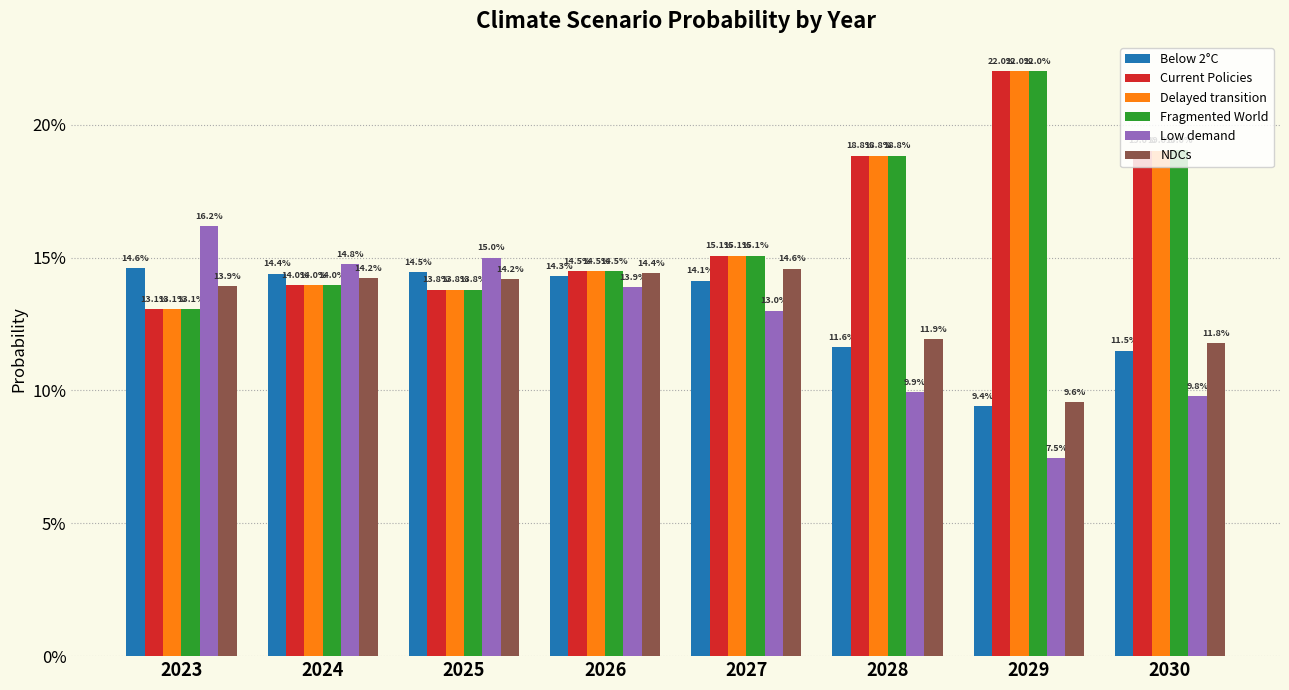

What is the sum of the Low demand values at 2027 and 2029?

0.2